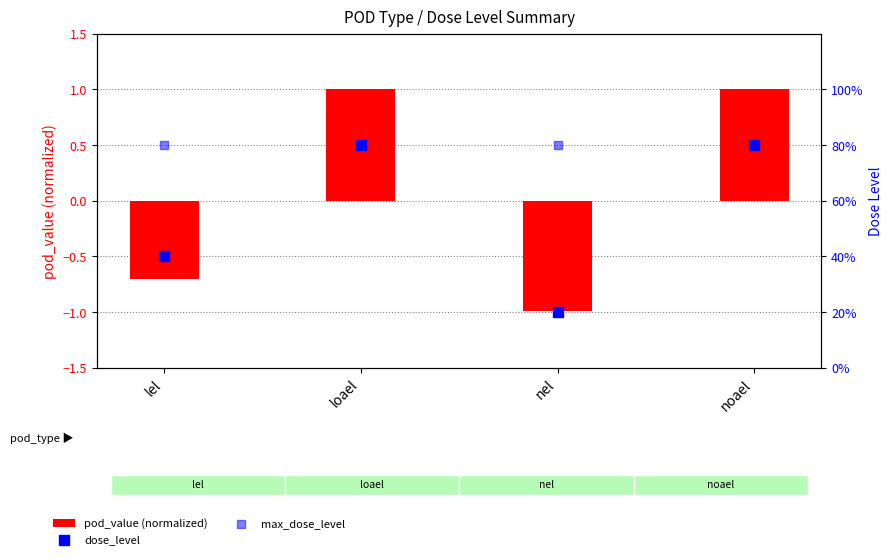

What are all the series names shown in the legend?

pod_value (normalized), dose_level, max_dose_level